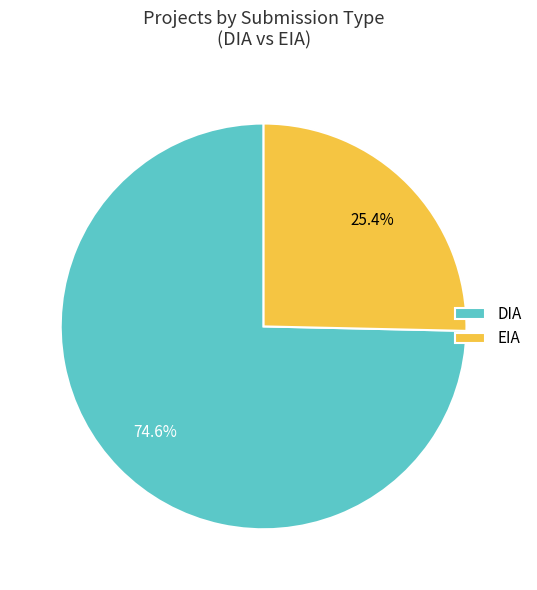

To the nearest percent, what portion does DIA represent?

75%